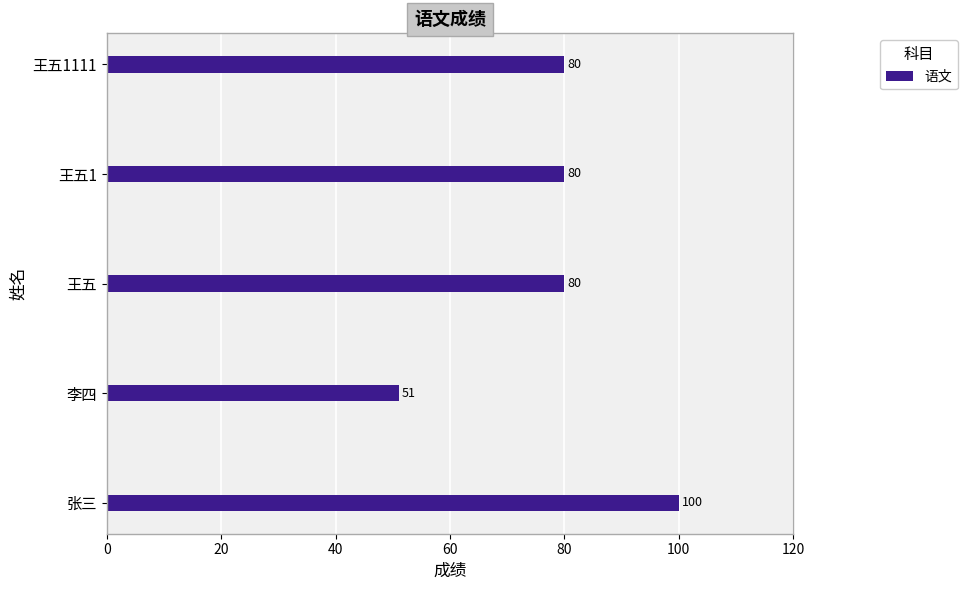

How many data points does each series have?

5